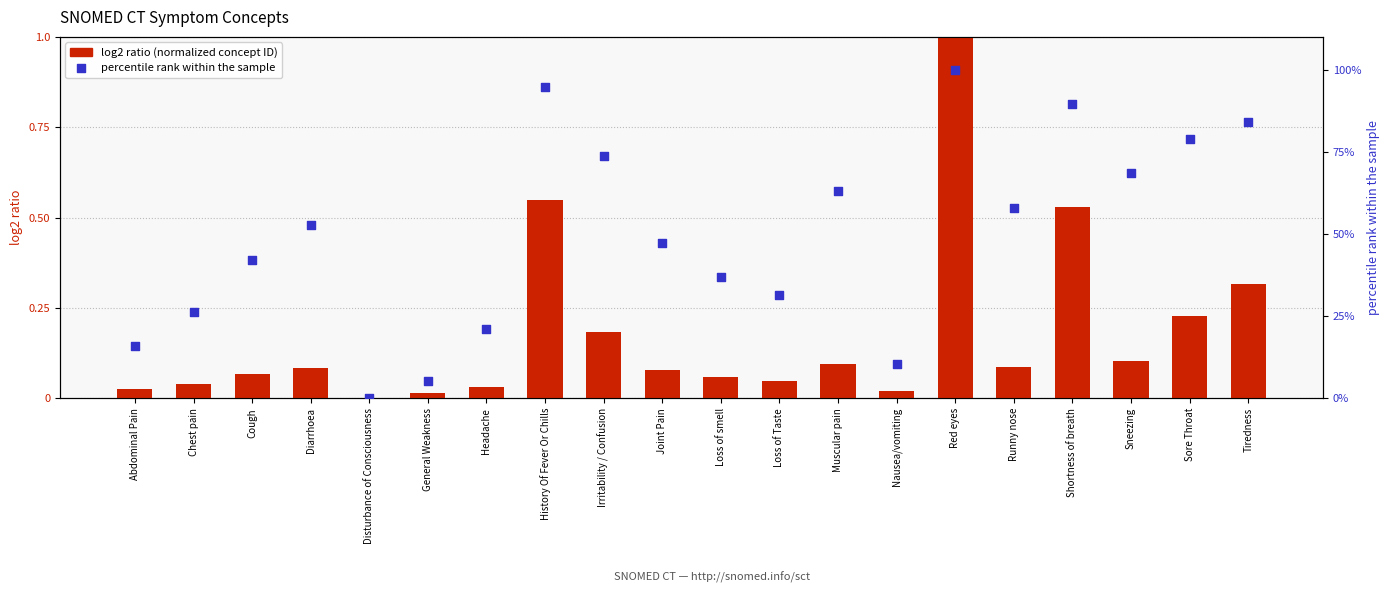

What is the total value across all series at Sore Throat?

79.2